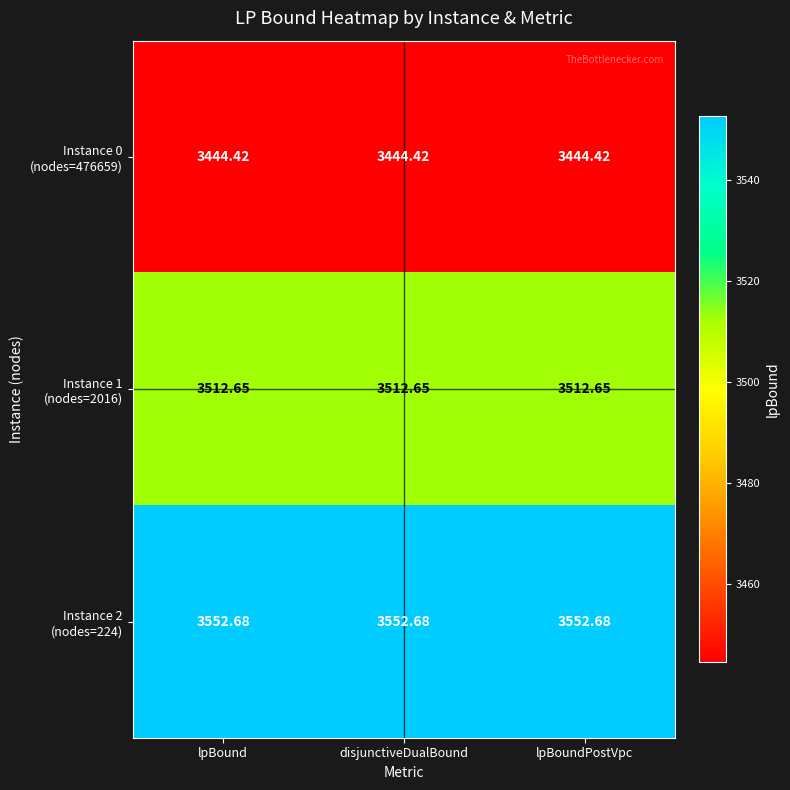

How many distinct data groups are displayed?

3